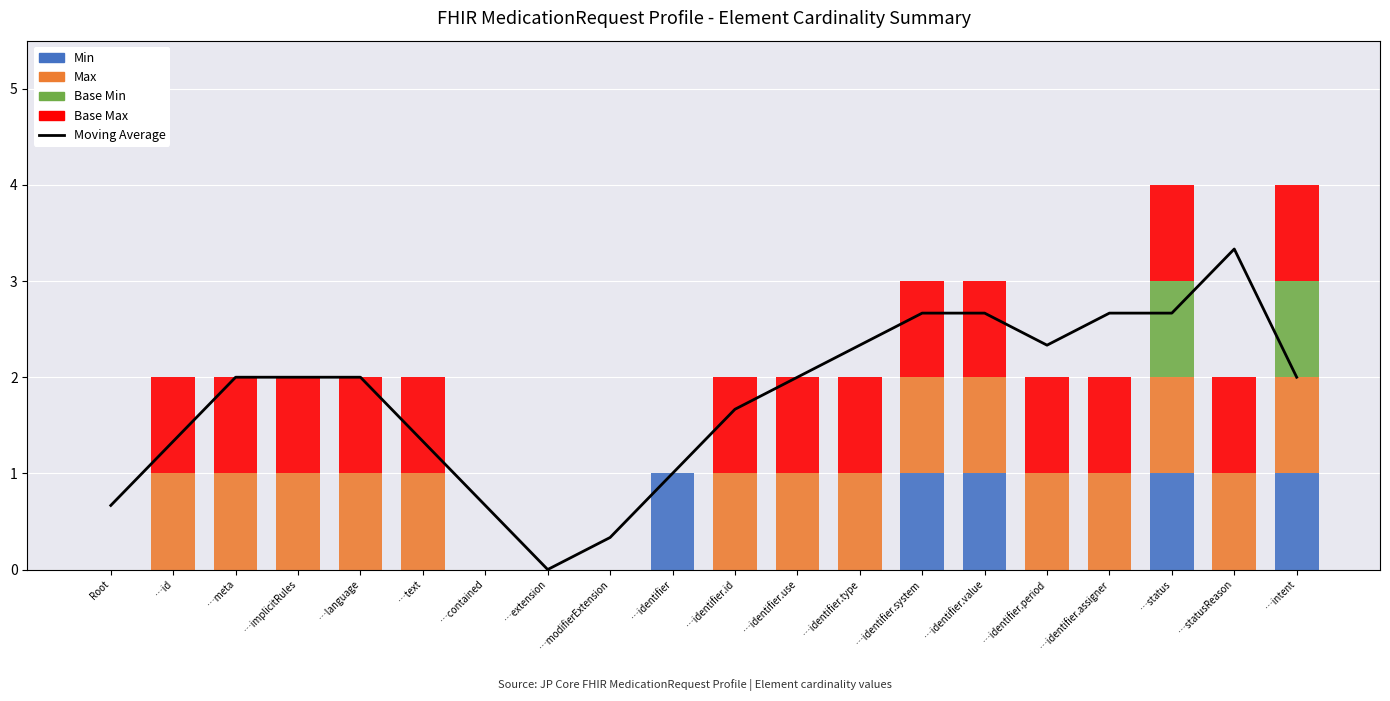

Is it true that Moving Average equals 1.3 at …text?

True